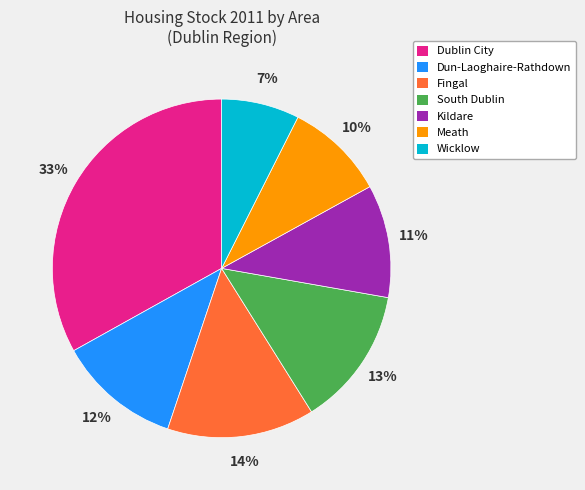

Rank the categories by value from lowest to highest.

Wicklow, Meath, Kildare, Dun-Laoghaire-Rathdown, South Dublin, Fingal, Dublin City